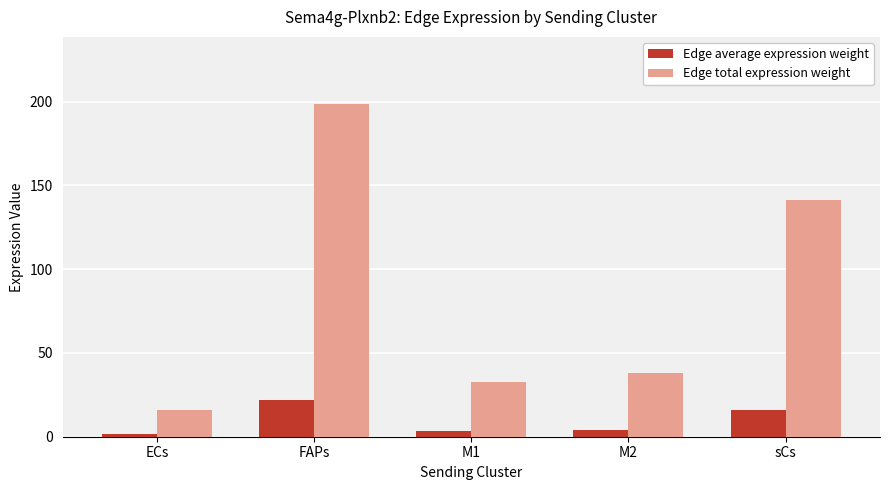

What is the greatest value displayed?

198.9